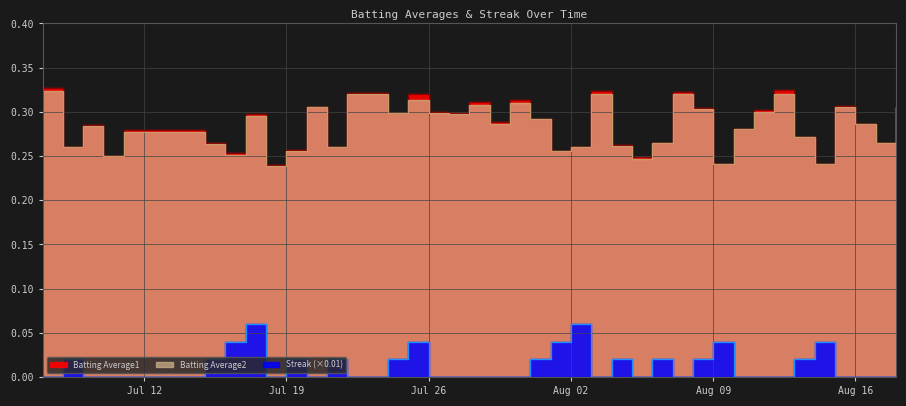

In Streak, how many points are lower than both neighbors (excluding endpoints)?

5